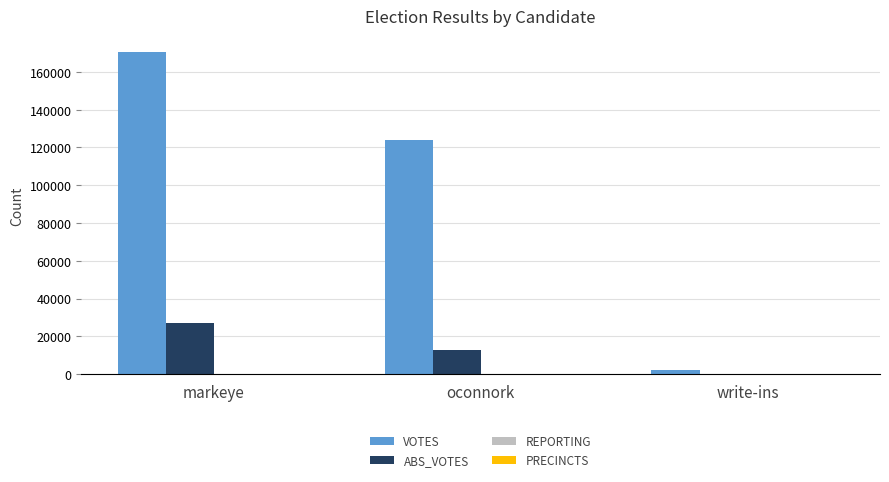

At which label does VOTES reach its peak?

markeye